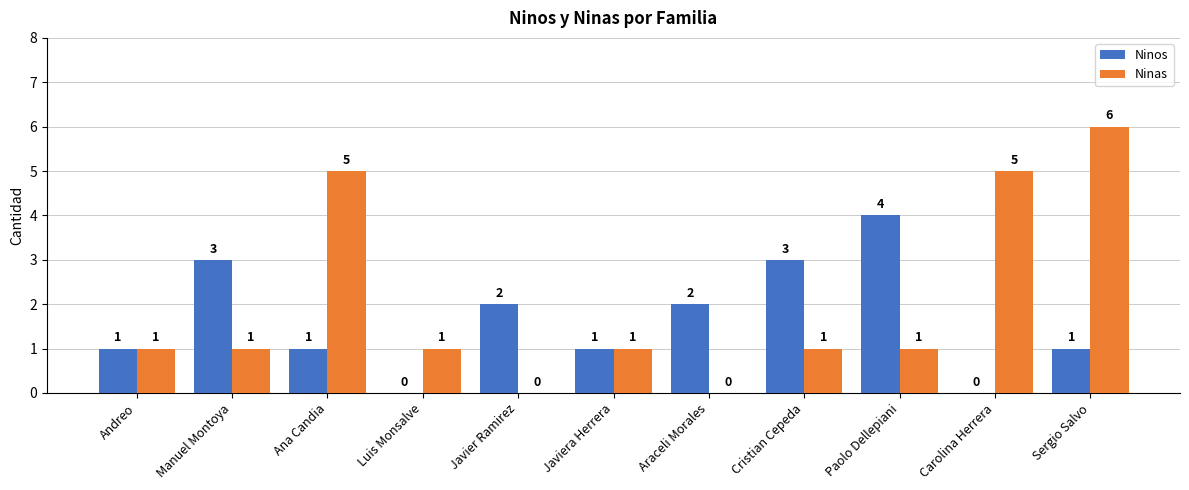

Which category has the highest value across all series?

Sergio Salvo